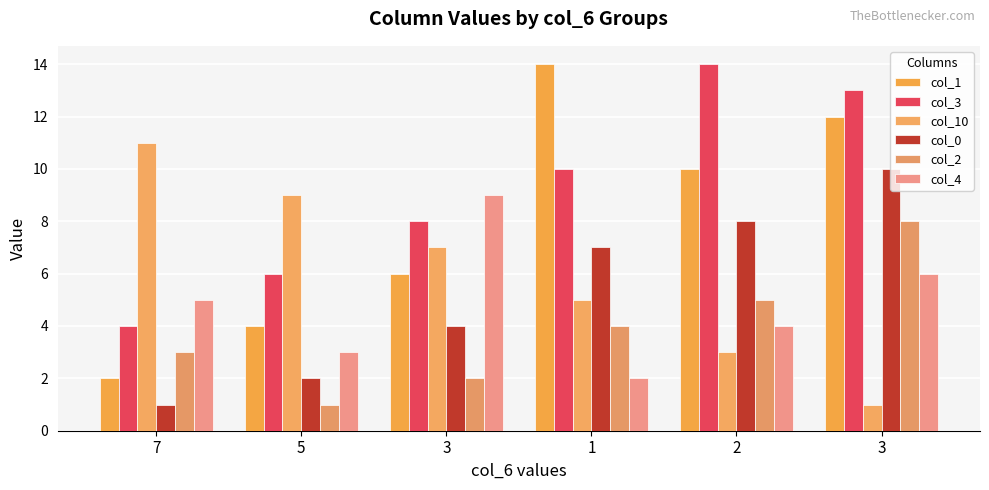

Which label corresponds to the smallest value in the chart?

3